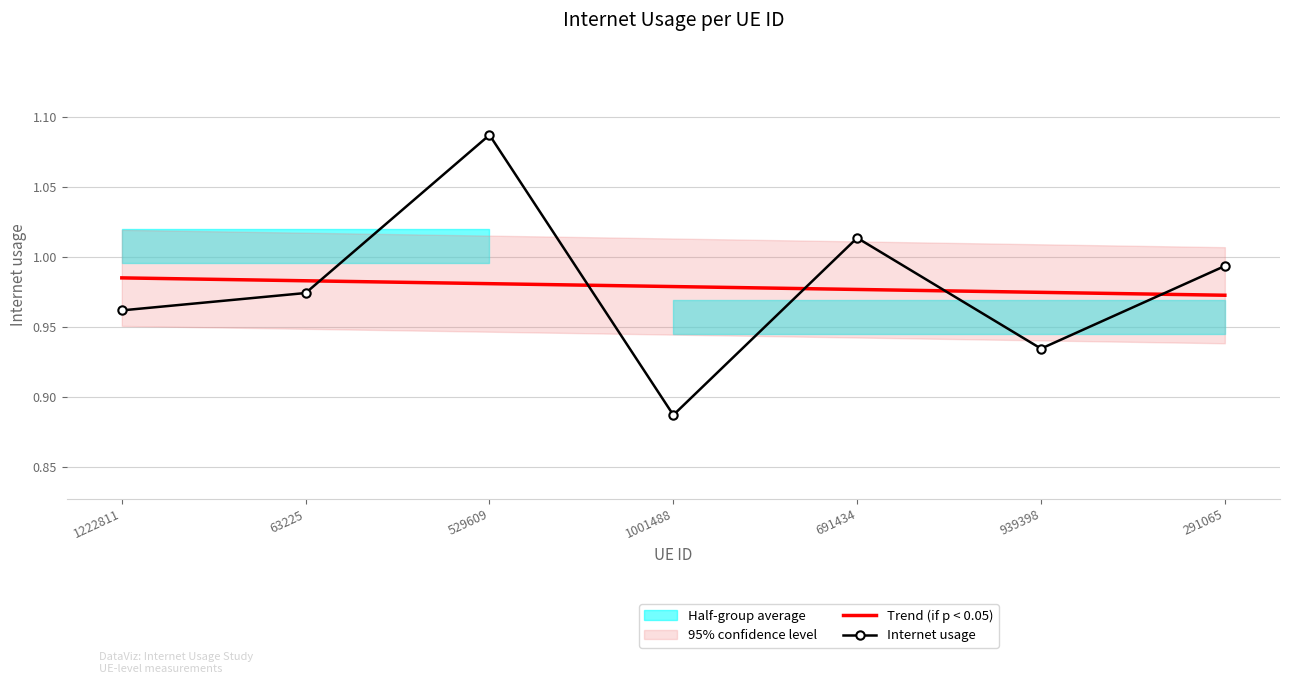

What is the difference between the maximum and minimum values in the Internet usage series?

0.2